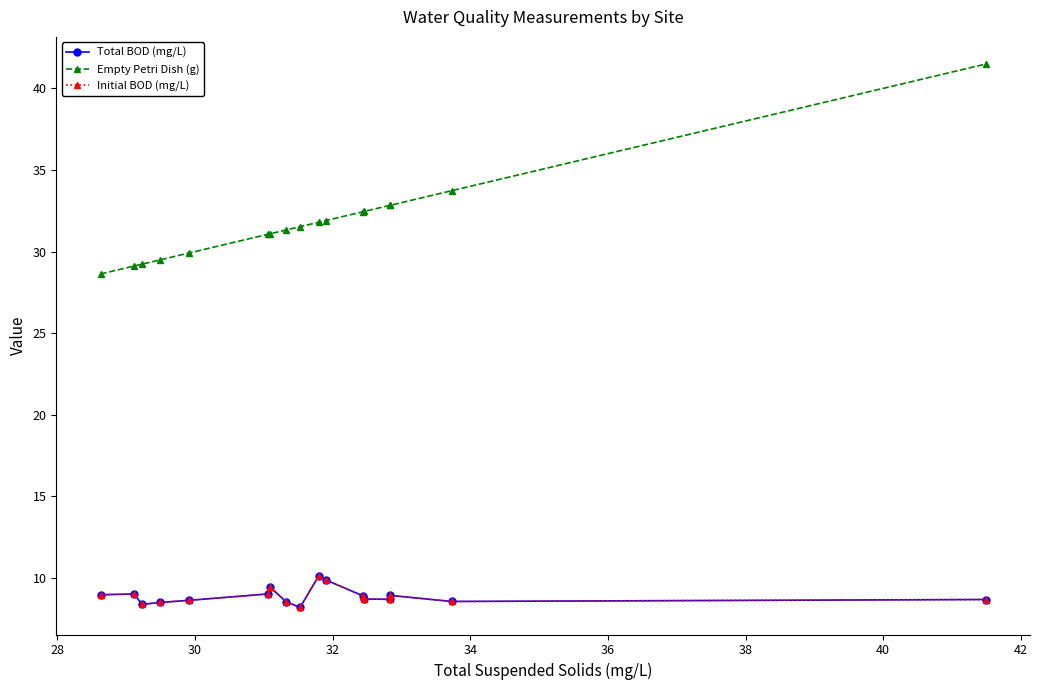

Which series has the largest range (max minus min)?

Empty Petri Dish (g)